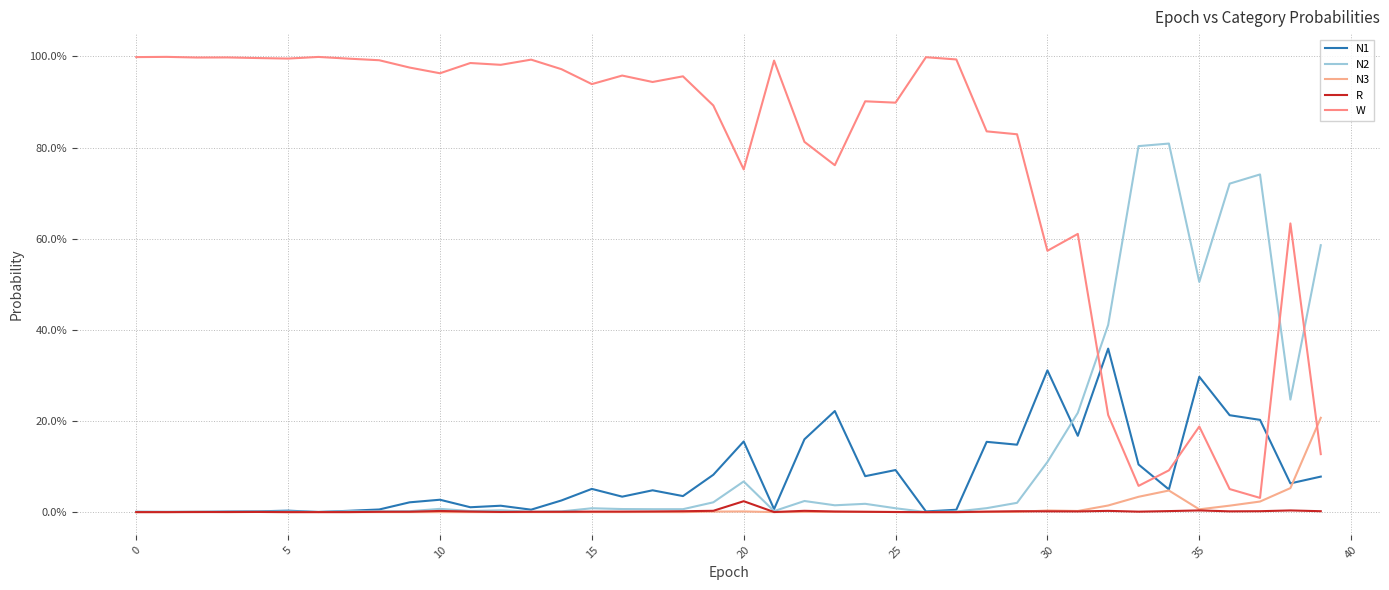

True or false: W has more than 0 interior local peaks.

True